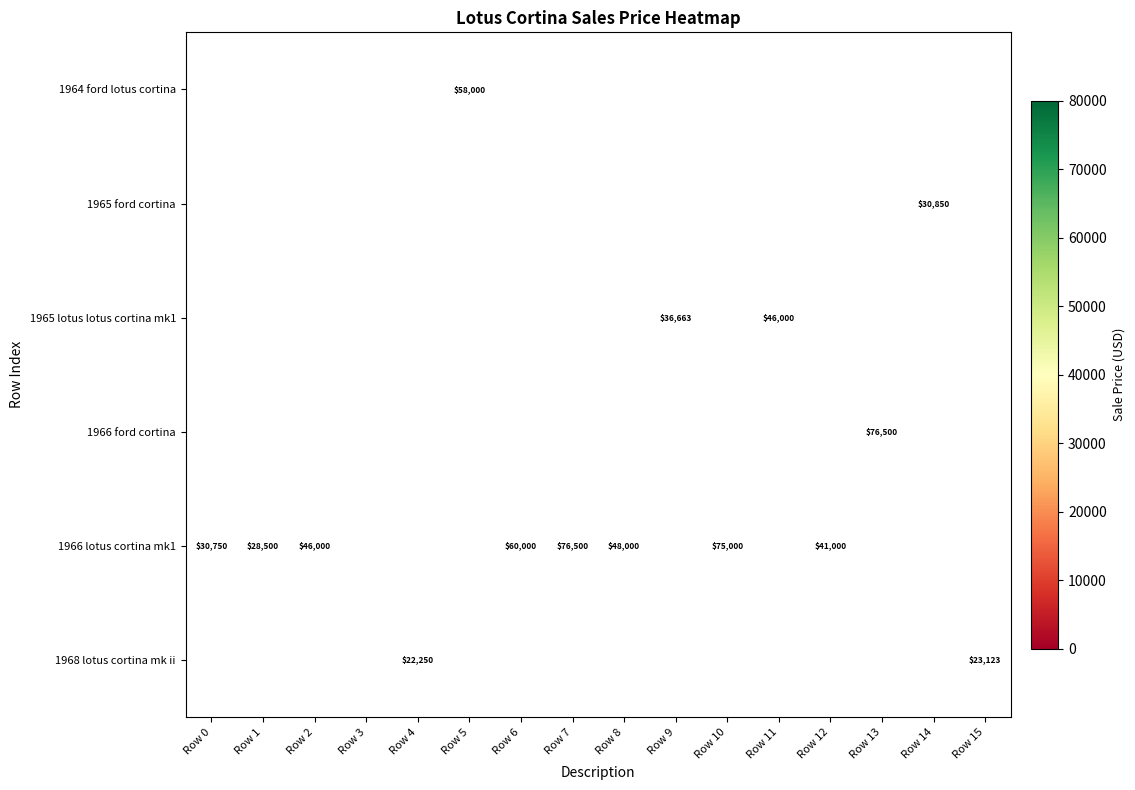

True or false: 1966 lotus cortina mk1 has a value of 48000 at Row 8.

True